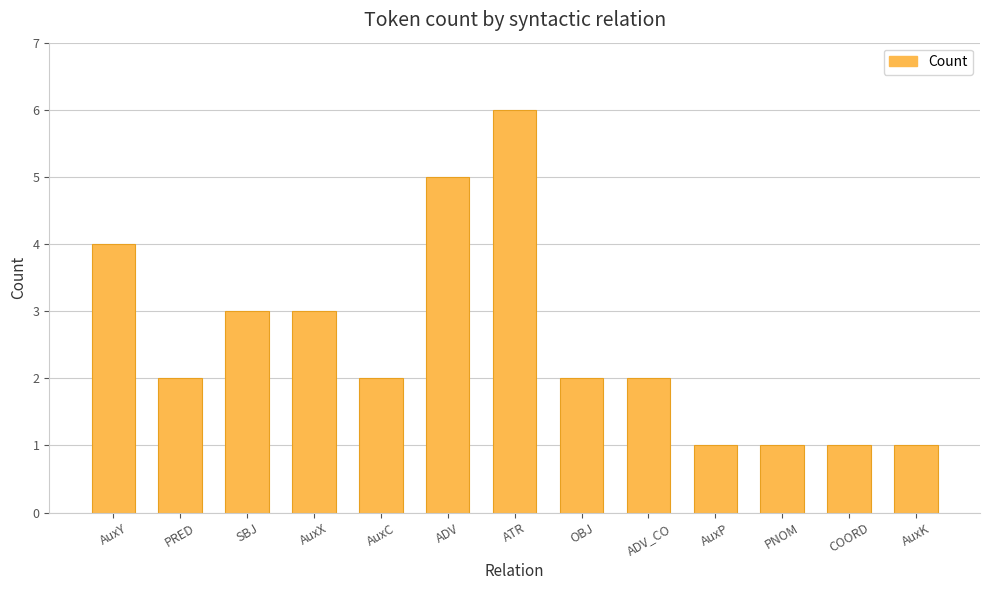

How many bars are there in total?

13